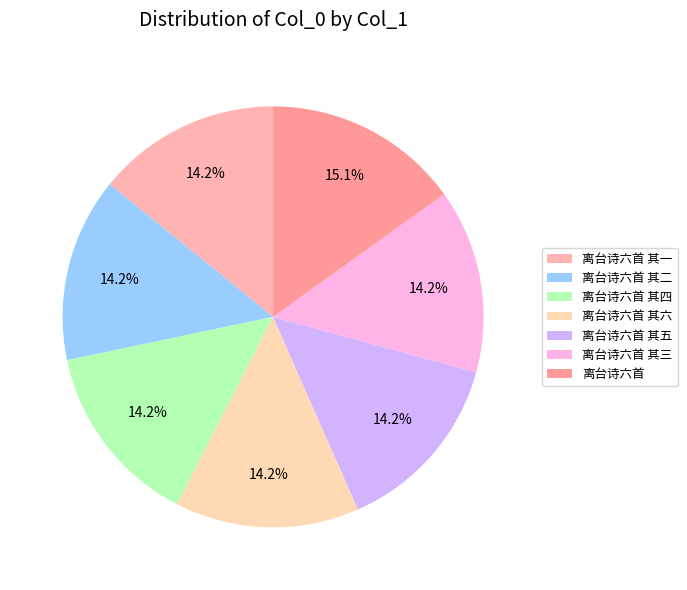

To the nearest percent, what portion does 离台诗六首 其一 represent?

14%